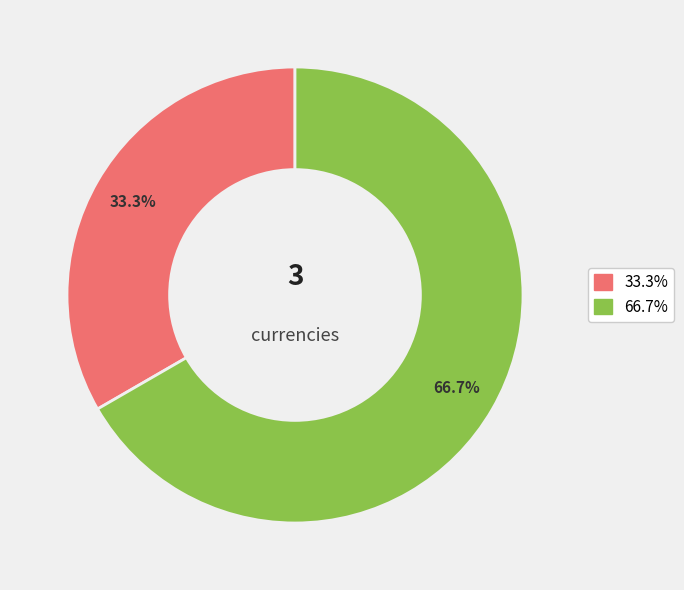

Is there any slice that represents more than half of the pie?

Yes